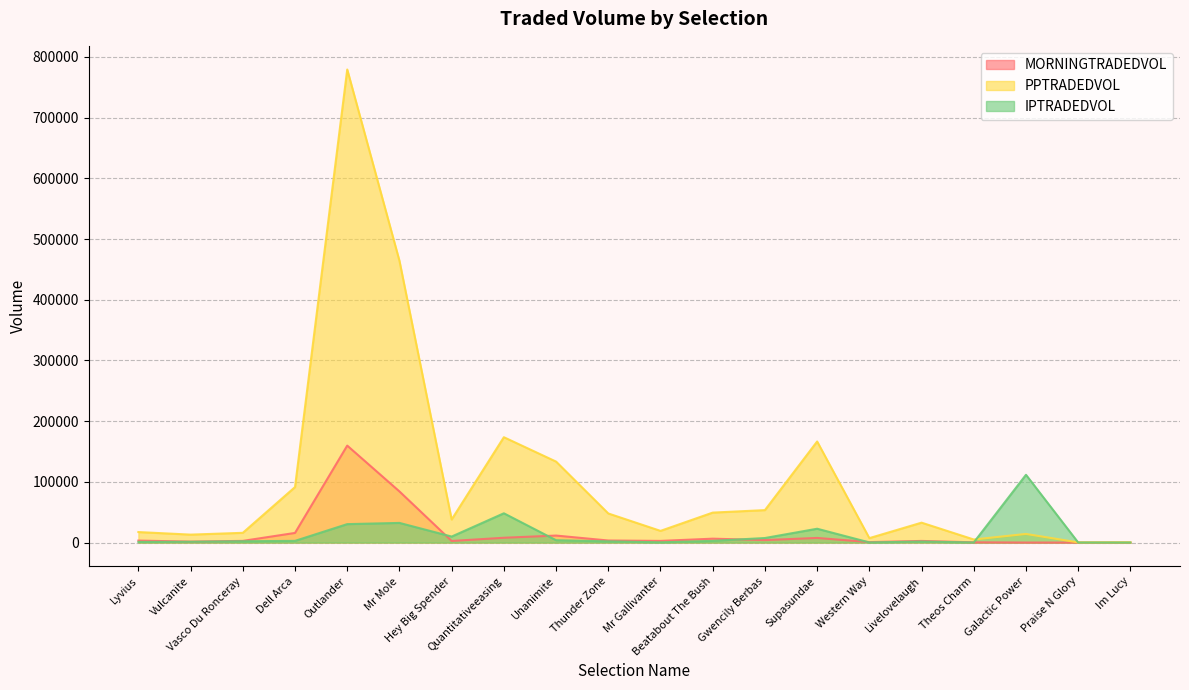

What are all the series names shown in the legend?

MORNINGTRADEDVOL, PPTRADEDVOL, IPTRADEDVOL